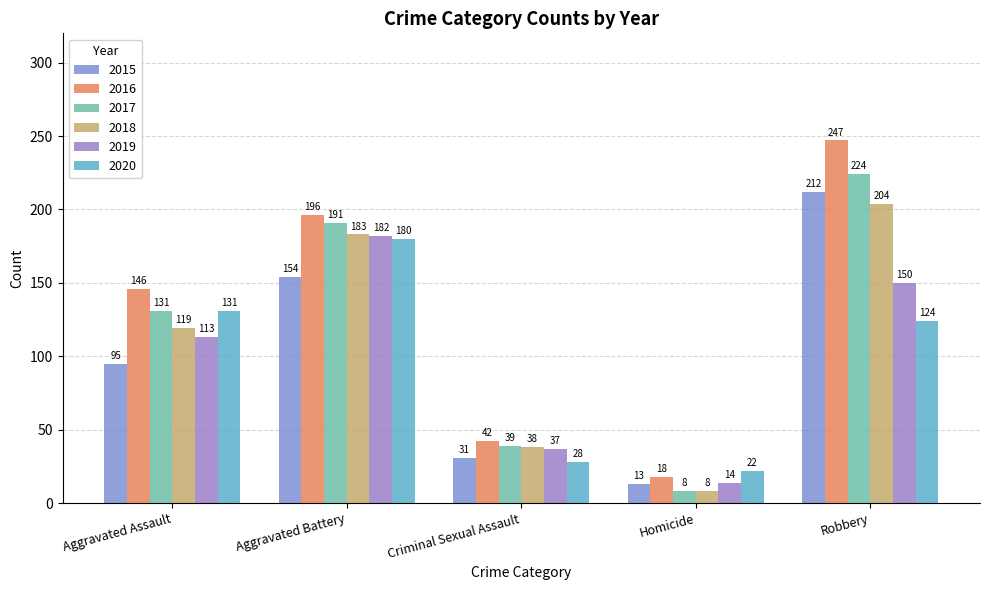

The value of 2016 at Aggravated Assault is 239. True or false?

False